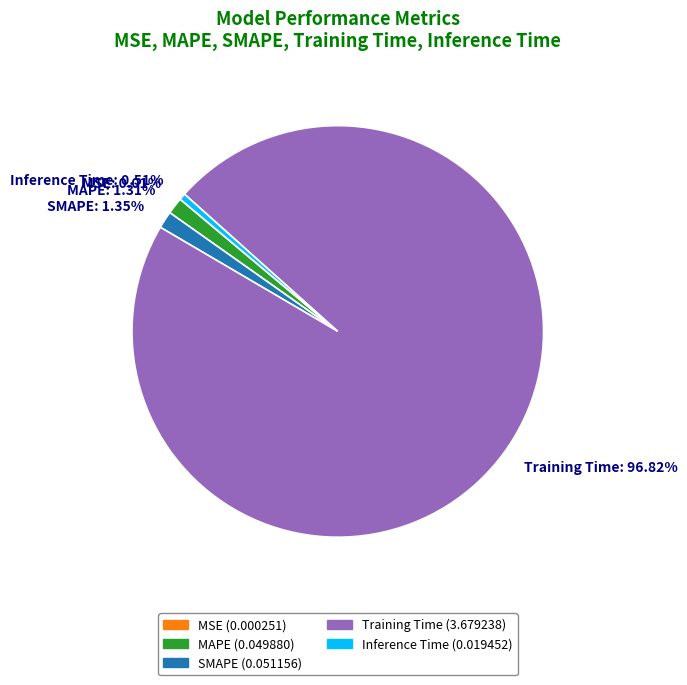

The MAPE slice represents 7% of the pie. True or false?

False